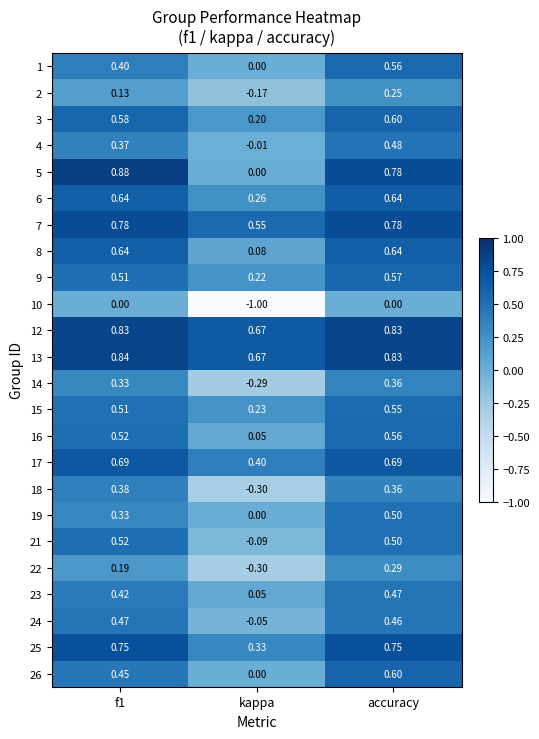

At which label is 16 closest to 0?

kappa